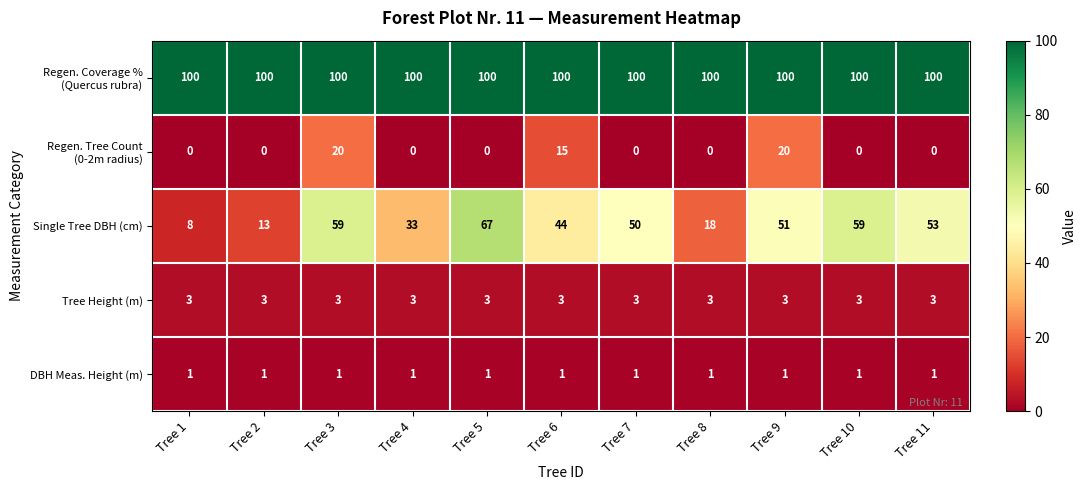

At how many categories does at least one series exceed 84?

11